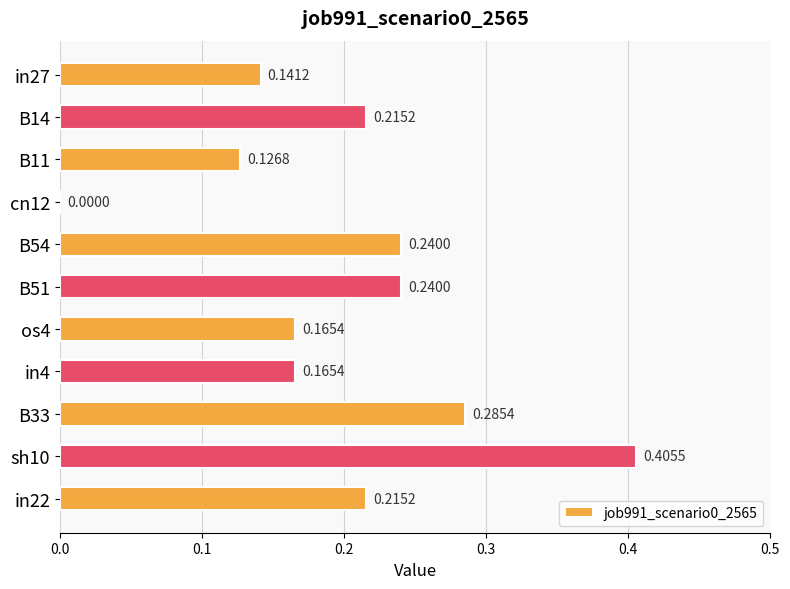

Count the values in the range 0 to 1.

11